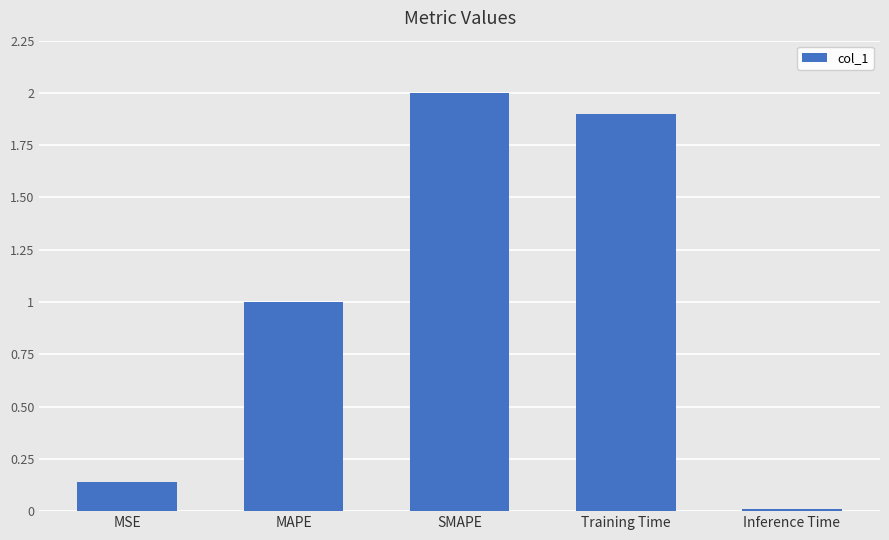

What value does the data have at MAPE?

1.0